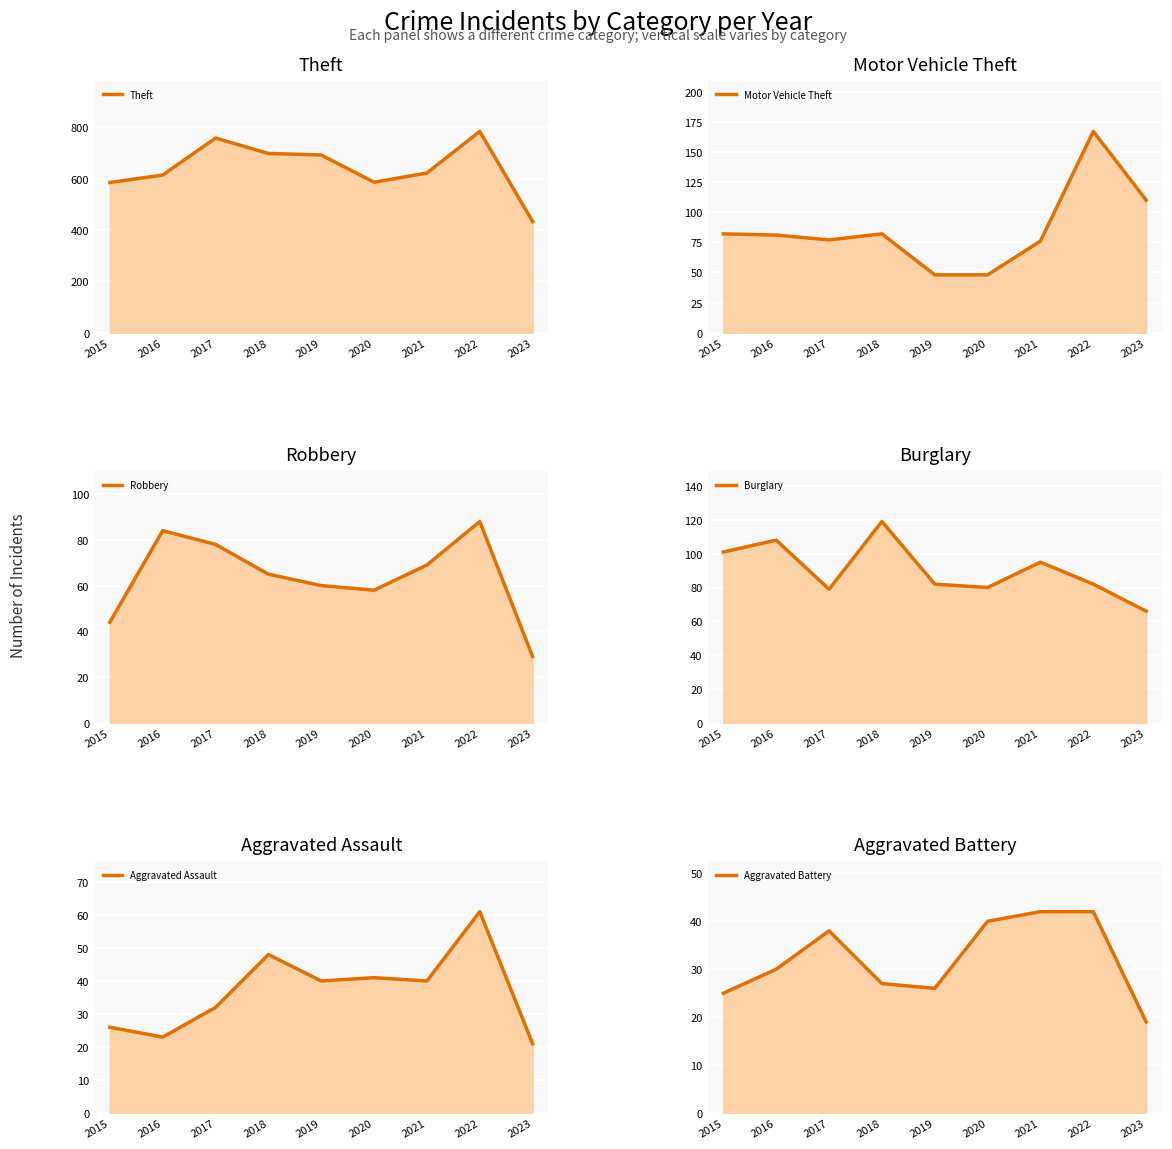

At how many categories does at least one series exceed 425?

9